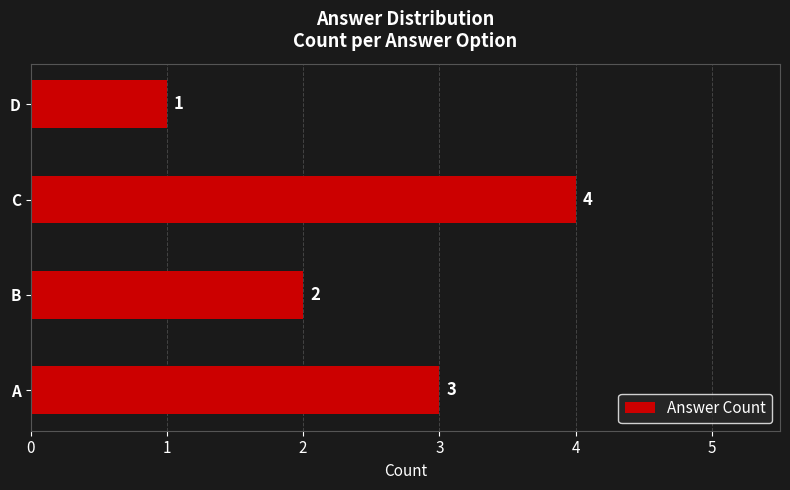

How many values are between 2 and 4?

3